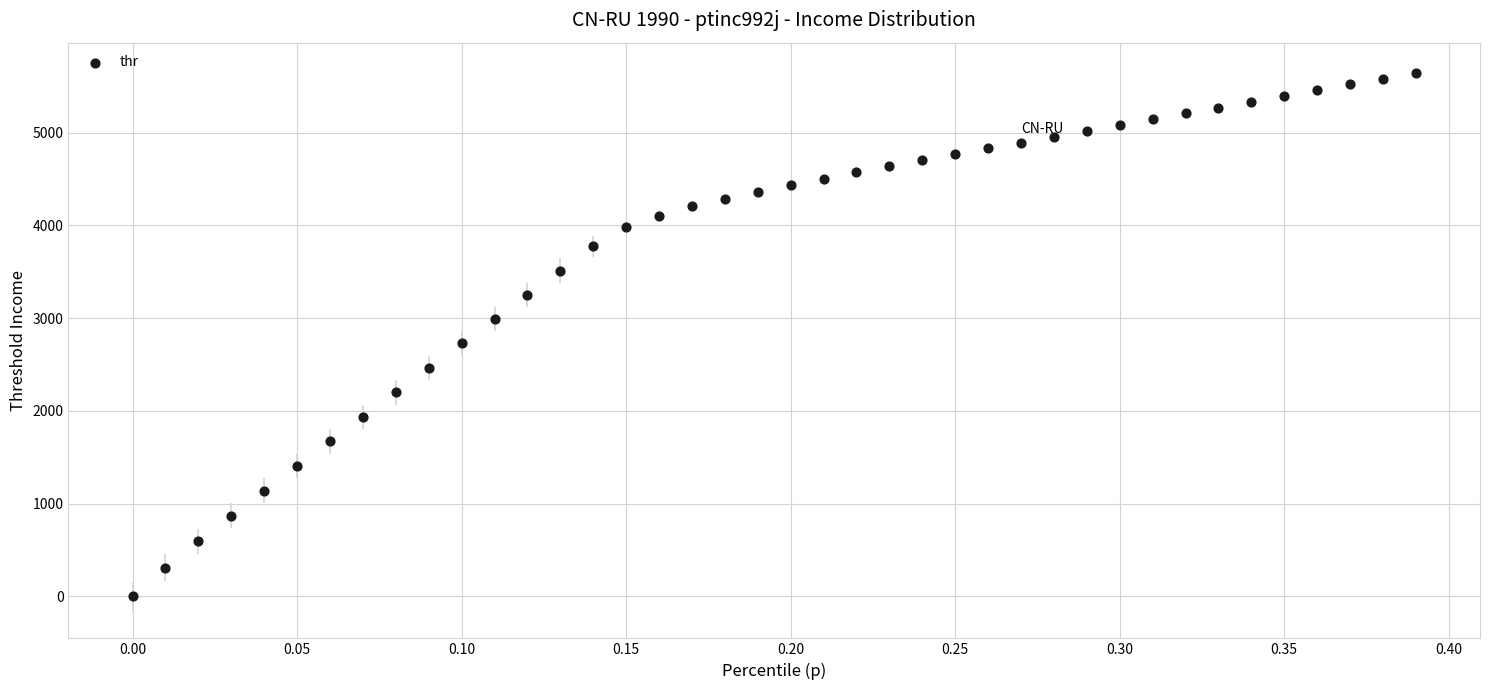

What Y value in the scatter plot is closest to 2823?

2727.7